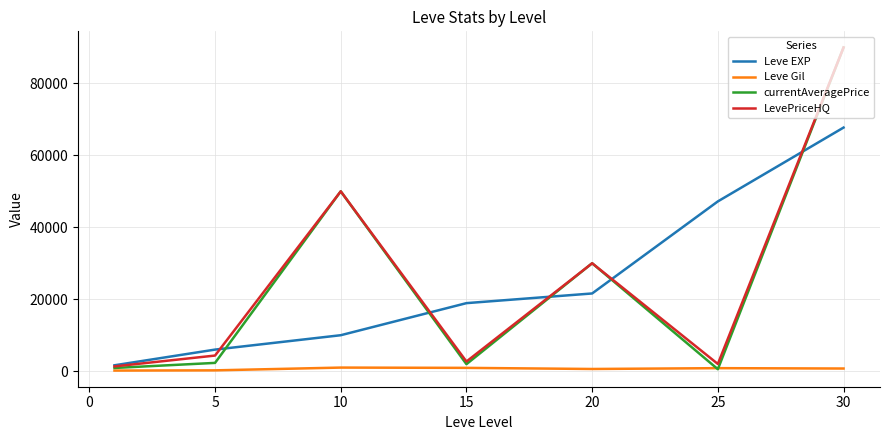

Which series has the largest range (max minus min)?

currentAveragePrice